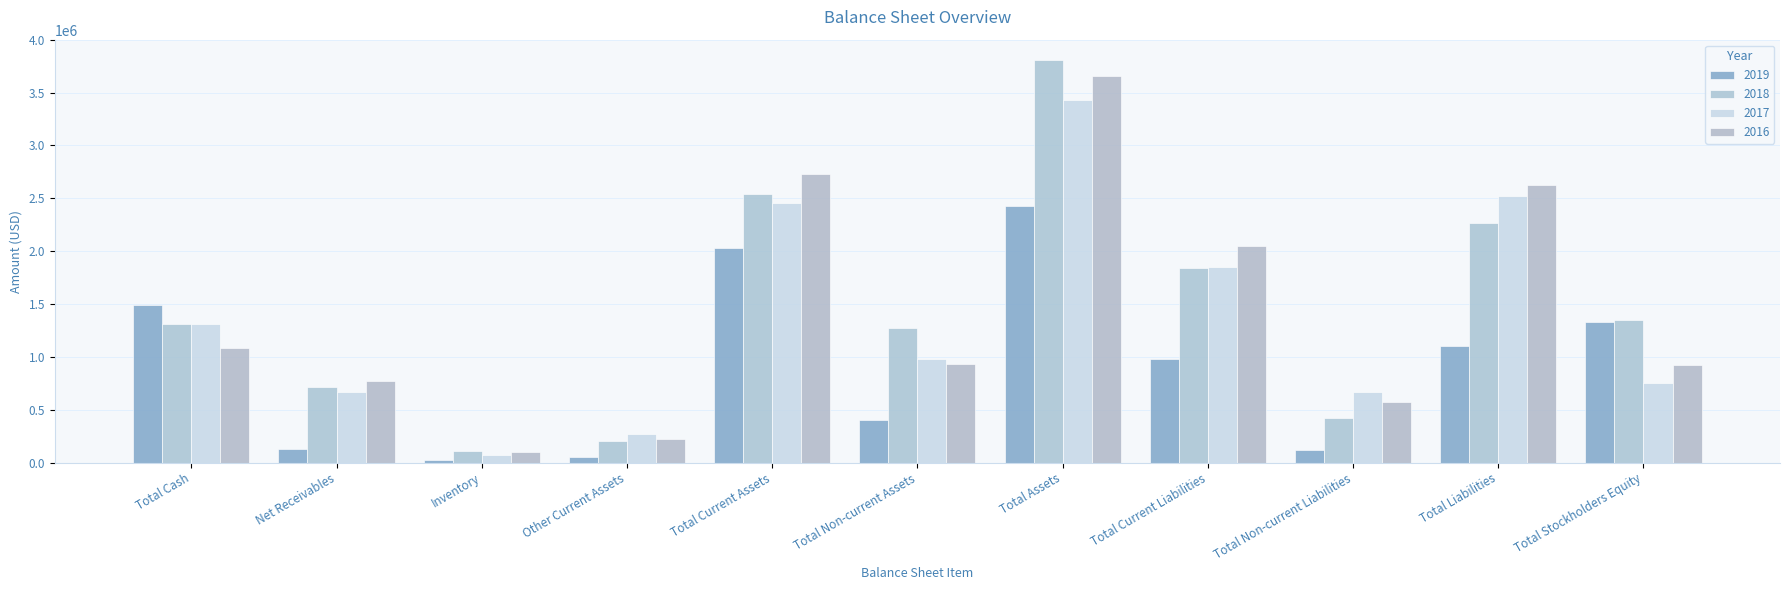

Which series has the widest spread of values?

2018